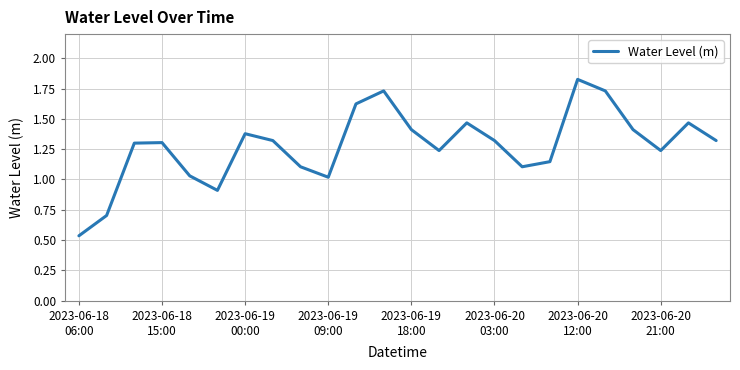

Count the number of data series in this chart.

1